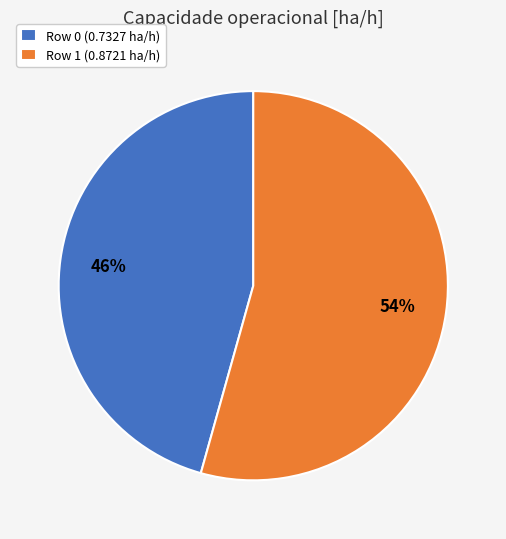

True or false: Row 0 (0.7327 ha/h) accounts for 46% of the total.

True